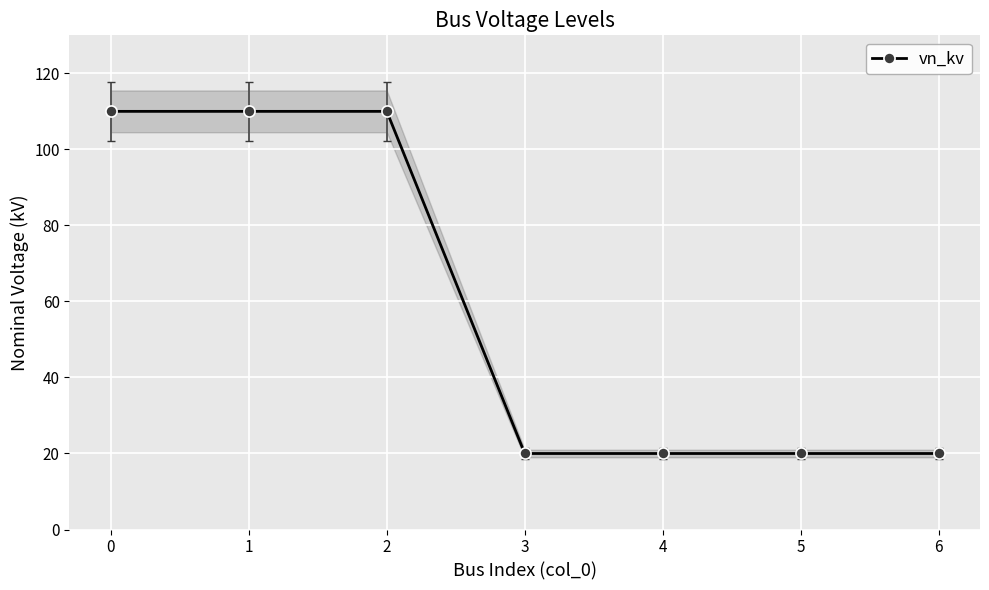

What is the difference between the values at 2 and 5?

90